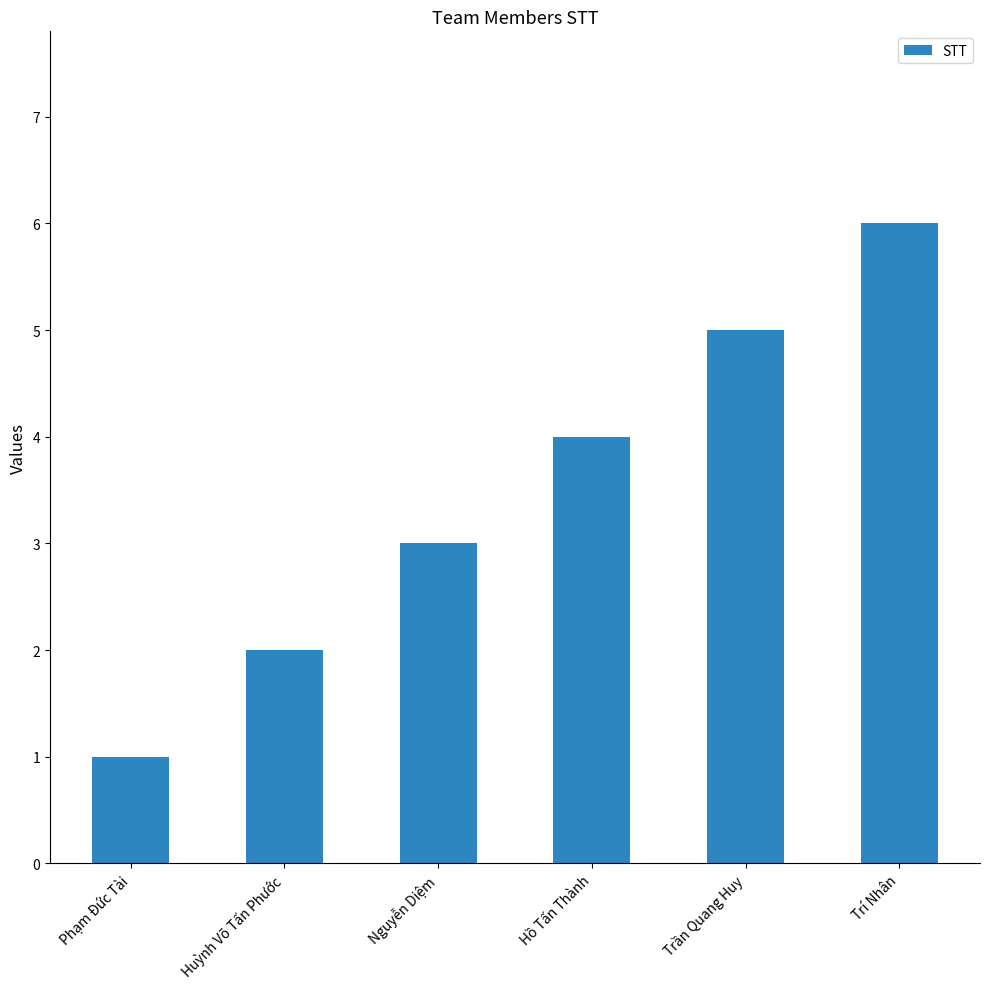

What value does the data have at Hồ Tấn Thành?

4